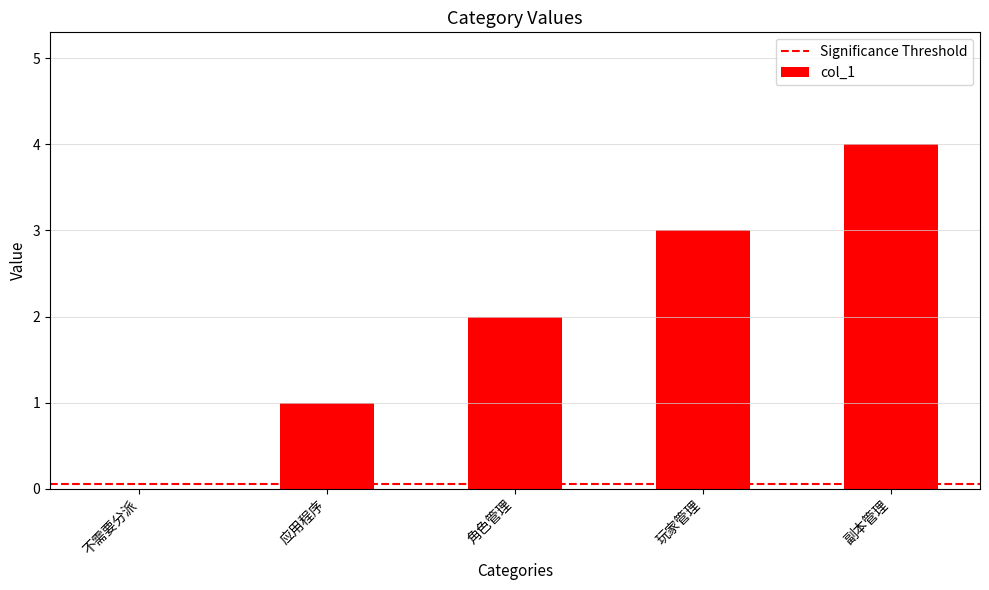

How many values are between 1 and 3?

3